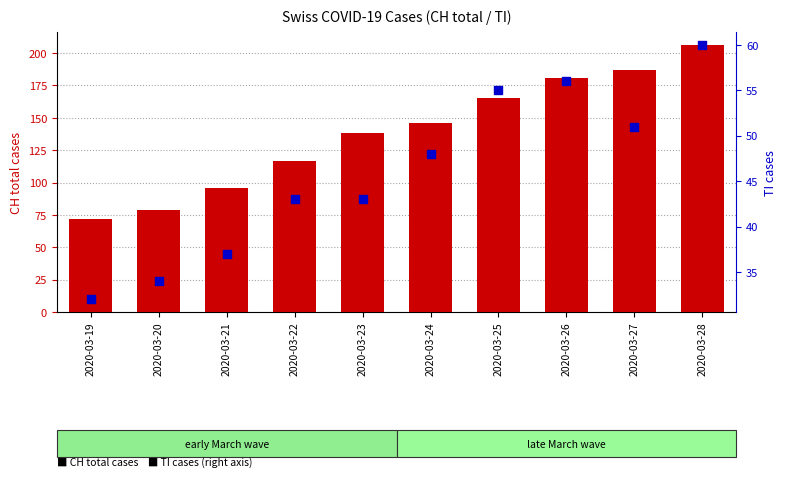

What are all the series names shown in the legend?

CH total cases, TI cases